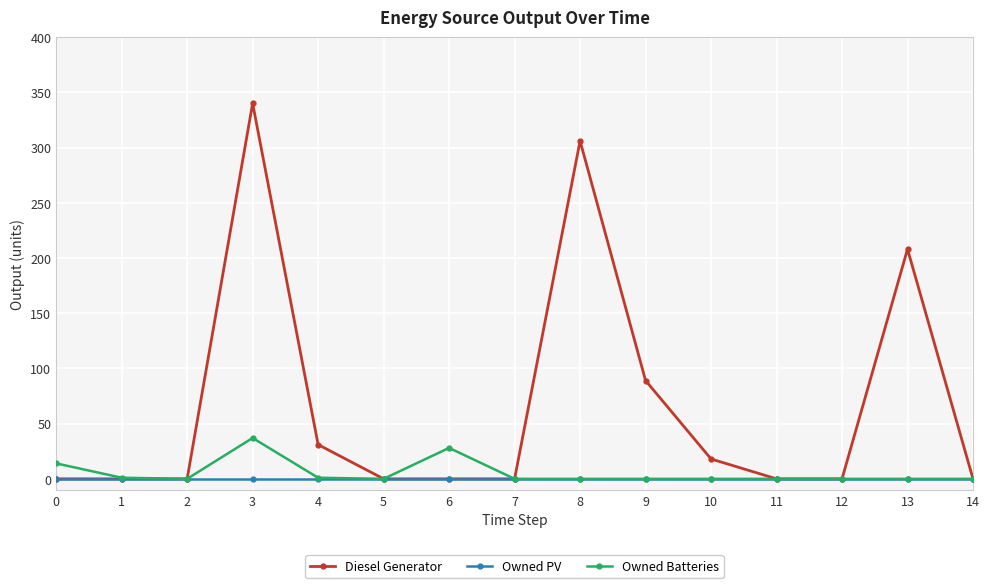

The Owned Batteries series shows 0 at 10. True or false?

True